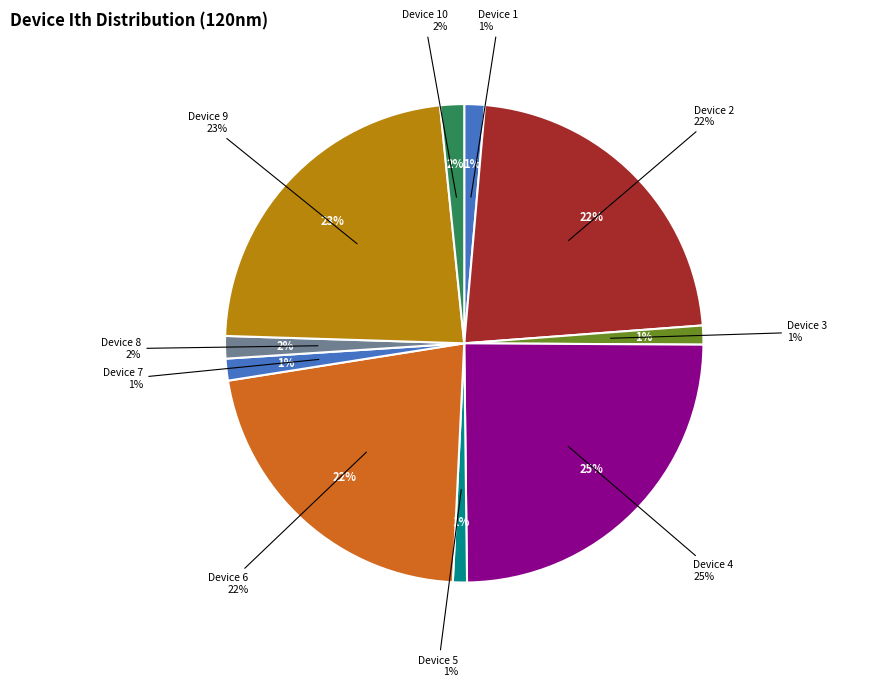

Rank the categories by value from highest to lowest.

Device 4, Device 9, Device 2, Device 6, Device 10, Device 8, Device 7, Device 1, Device 3, Device 5